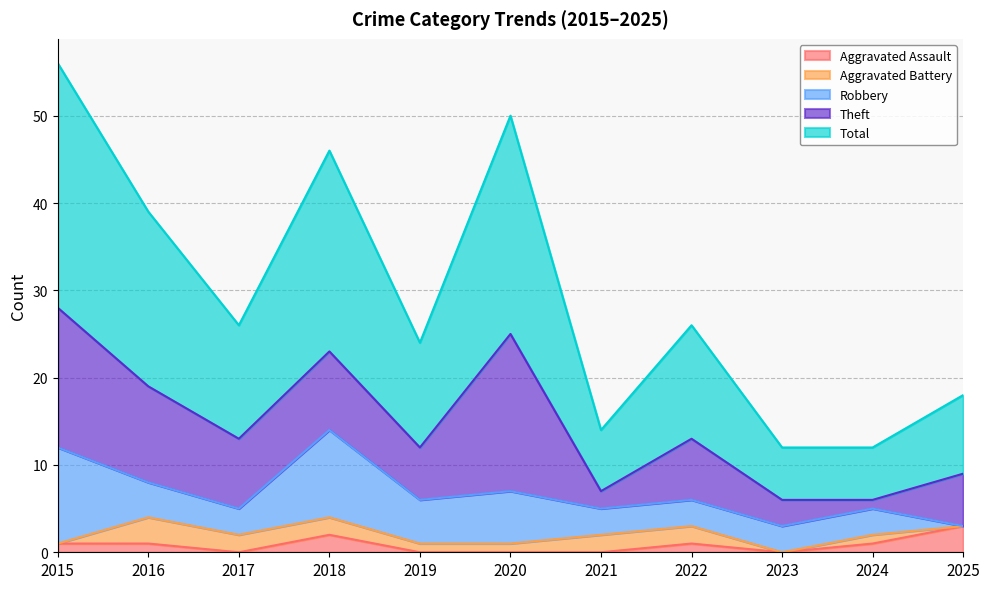

What is the difference between the highest and lowest values at 2025?

9